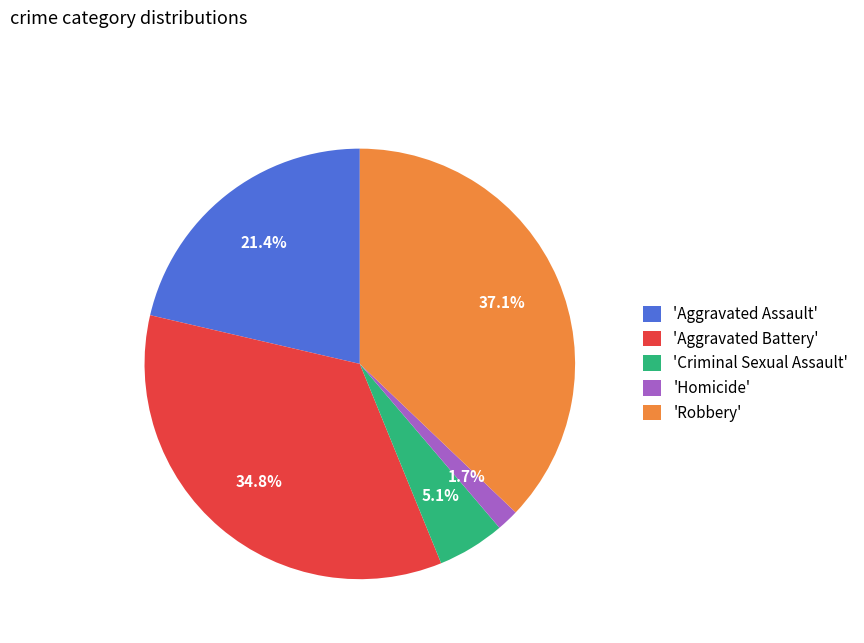

Count the number of slices in the pie.

5